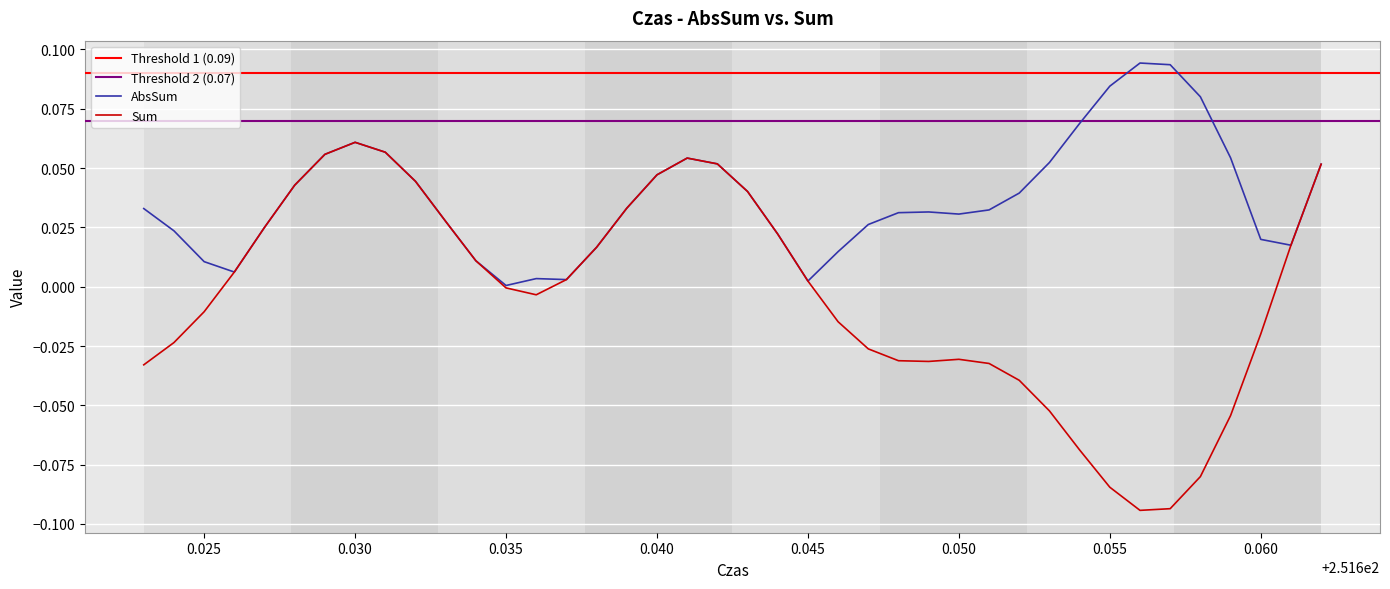

True or false: Sum and AbsSum intersect in this chart.

False